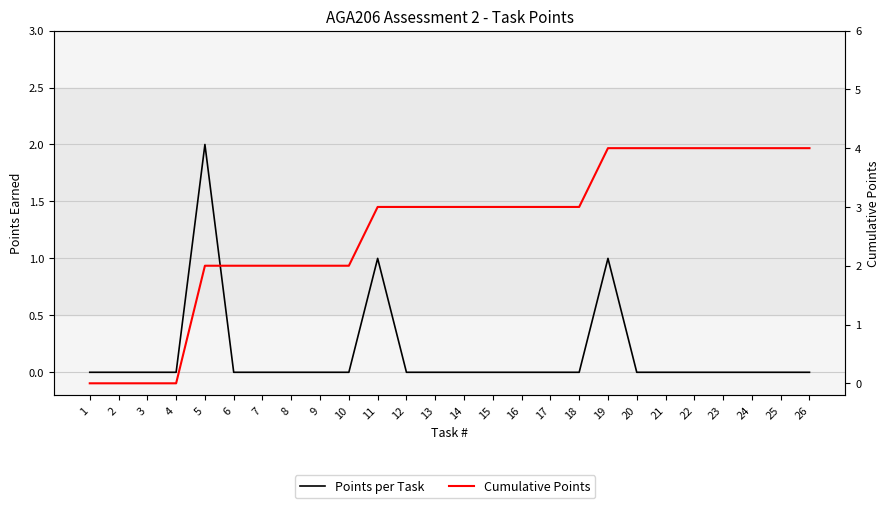

Is this an area chart (filled region under the line)?

No